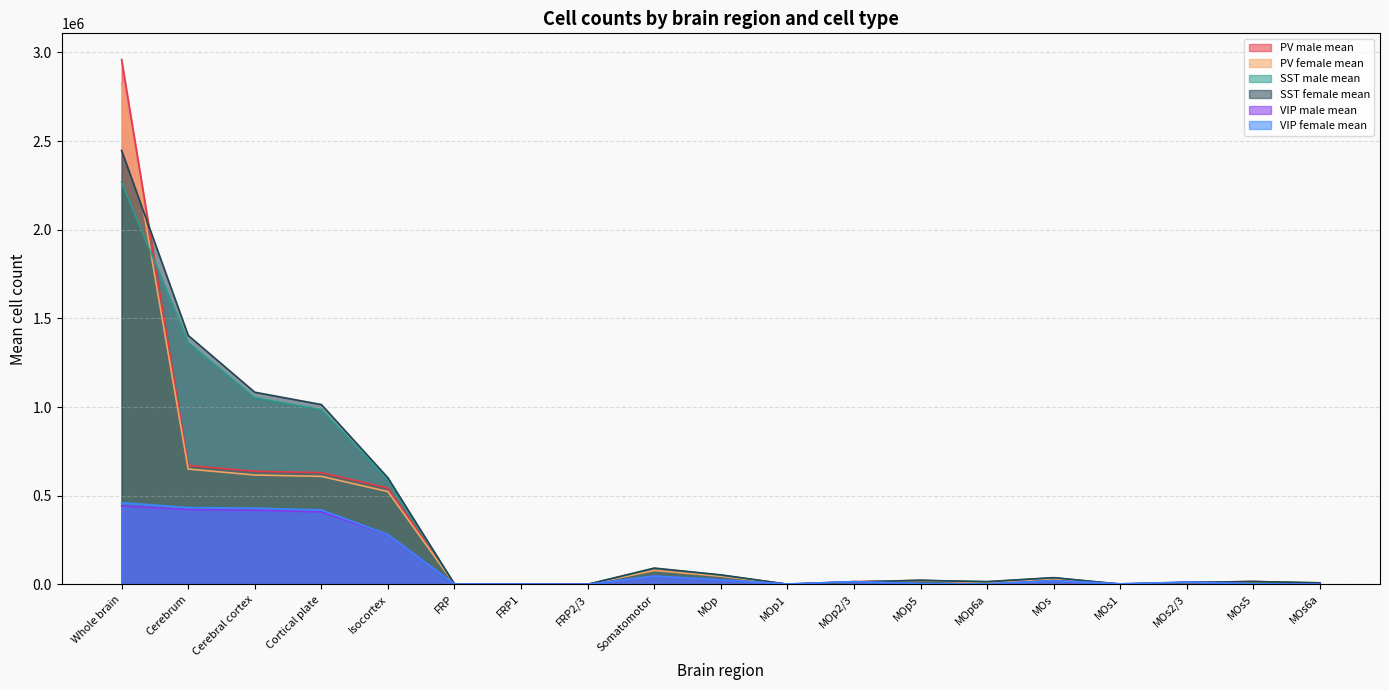

True or false: SST female mean and SST male mean cross at least once.

True